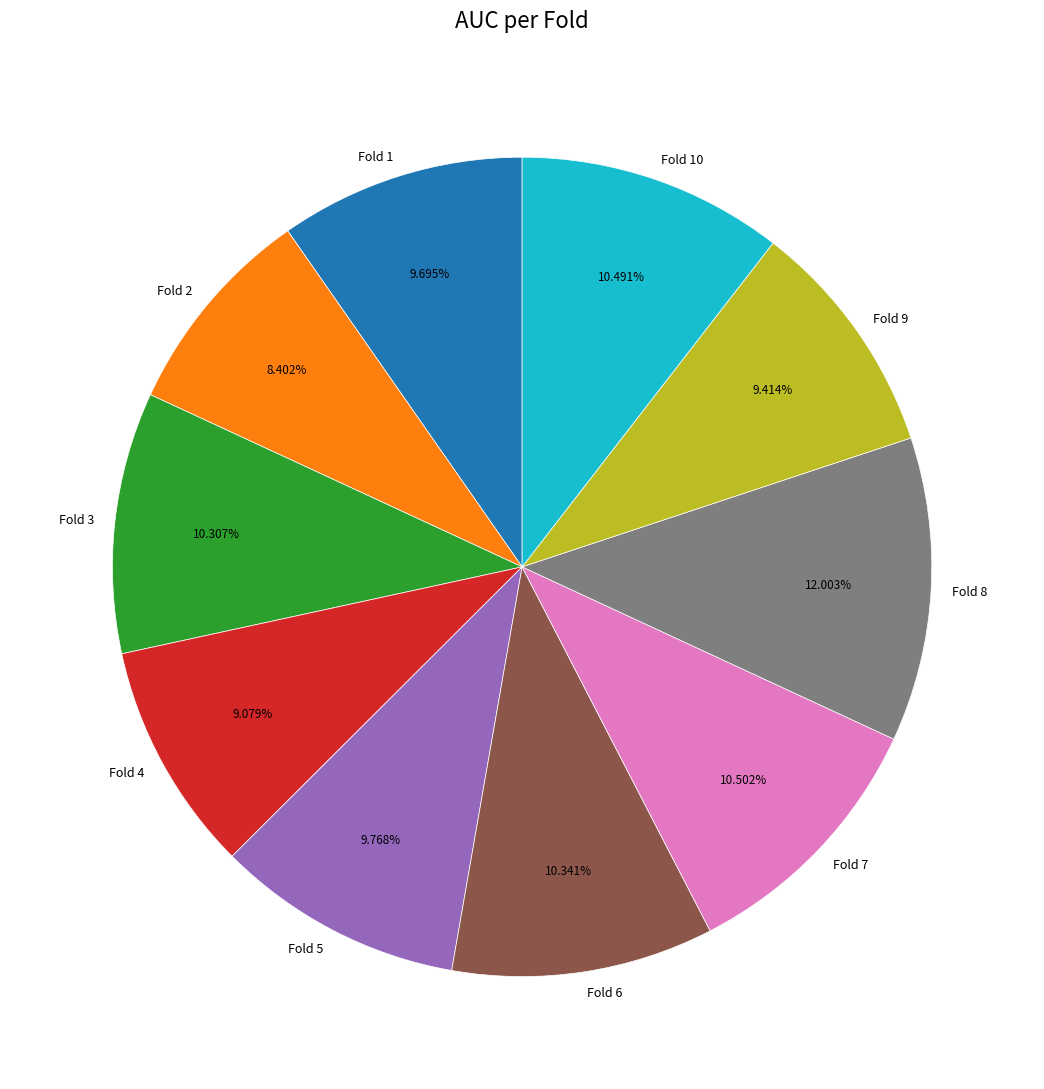

Is there a majority slice in this chart?

No